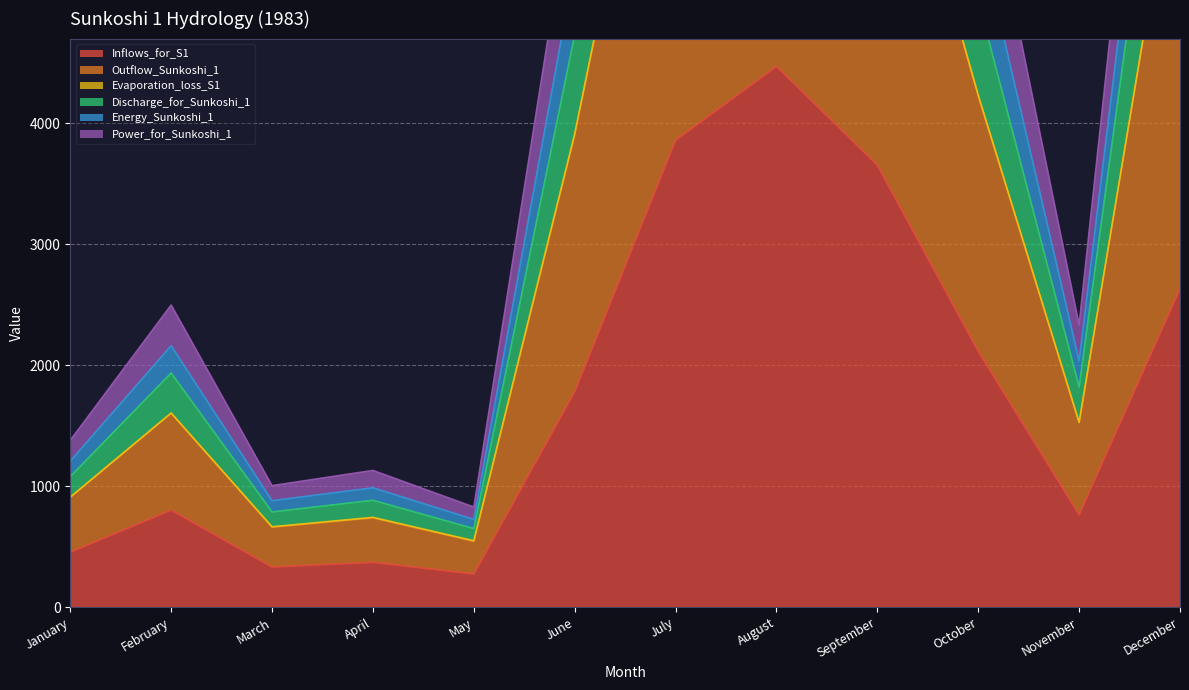

Which series has the widest spread of values?

Outflow_Sunkoshi_1